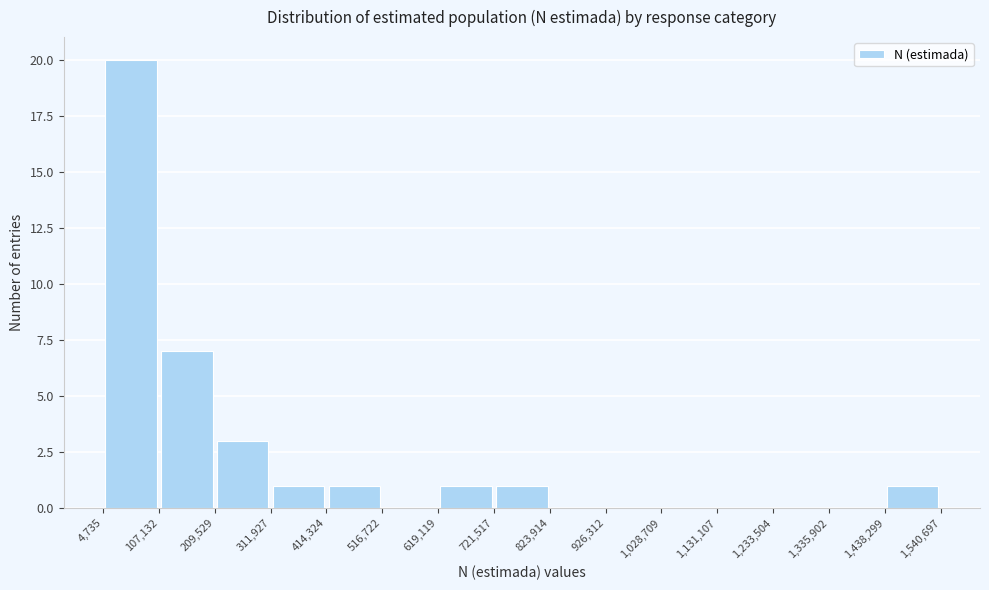

How tall is the bar that spans 619,119 to 721,517 on the x-axis? The values are not printed on the chart, so give them approximately, as read against the axis.

1